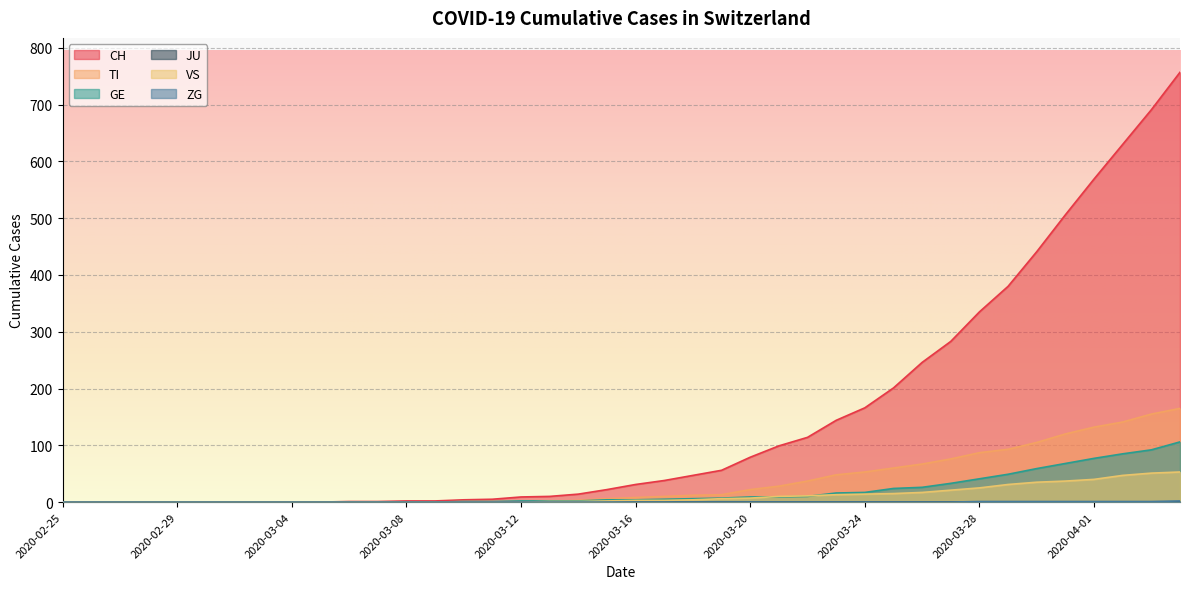

How many lines are shown in the chart?

6